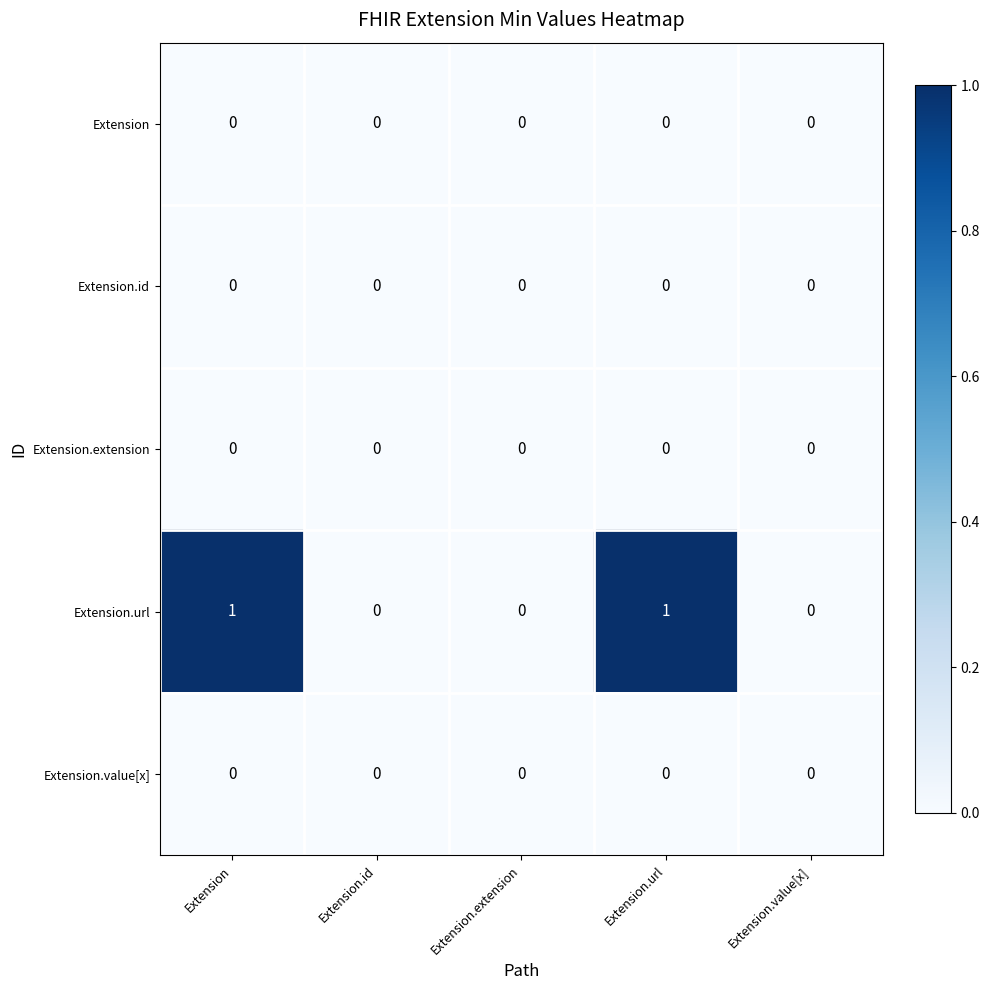

Which series has the largest range (max minus min)?

Extension.url